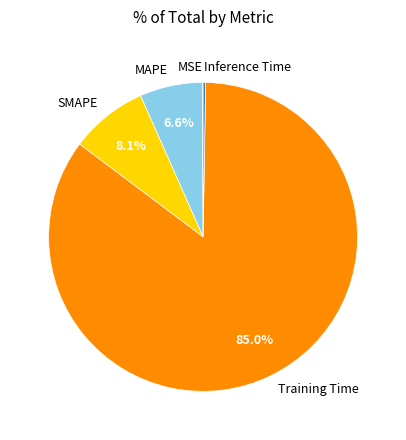

How much of the chart is everything except SMAPE?

91.9%